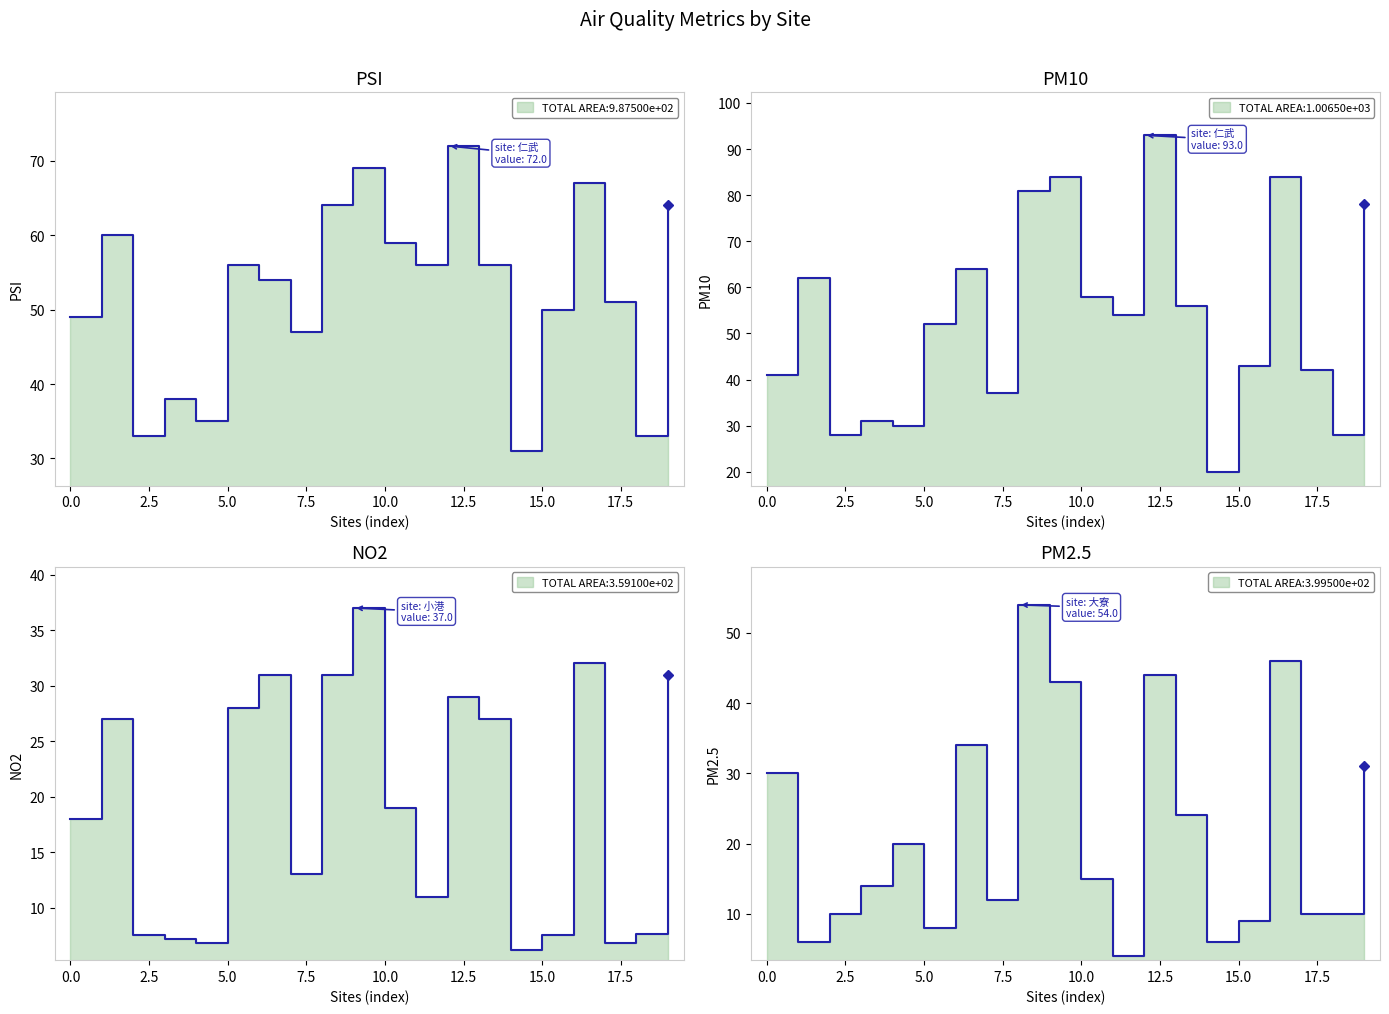

At which label is PM2.5 closest to 29?

二林